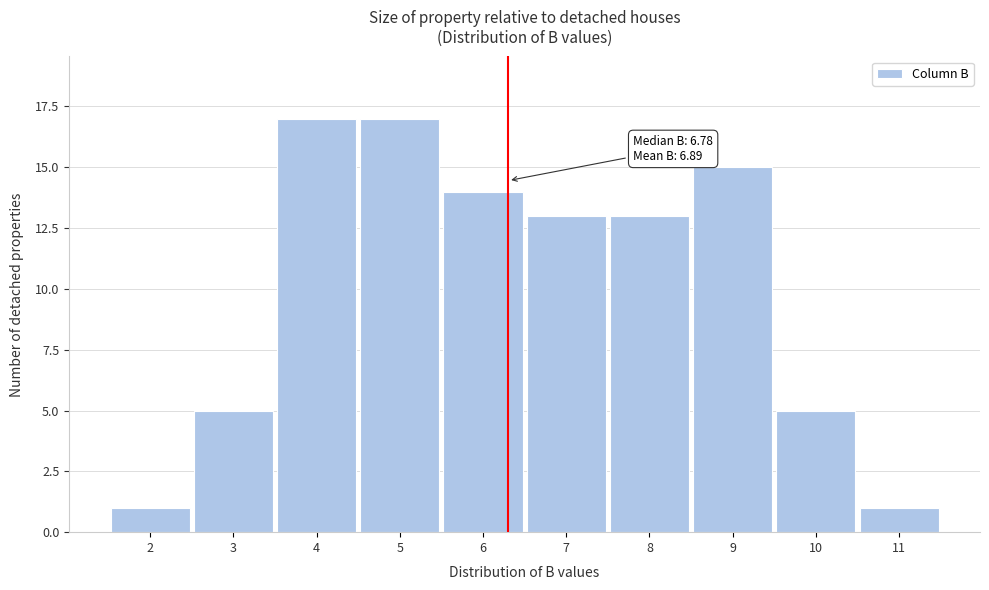

Reading left to right, transcribe all the data shown in this chart.

1	5	17	17	14	13	13	15	5	1